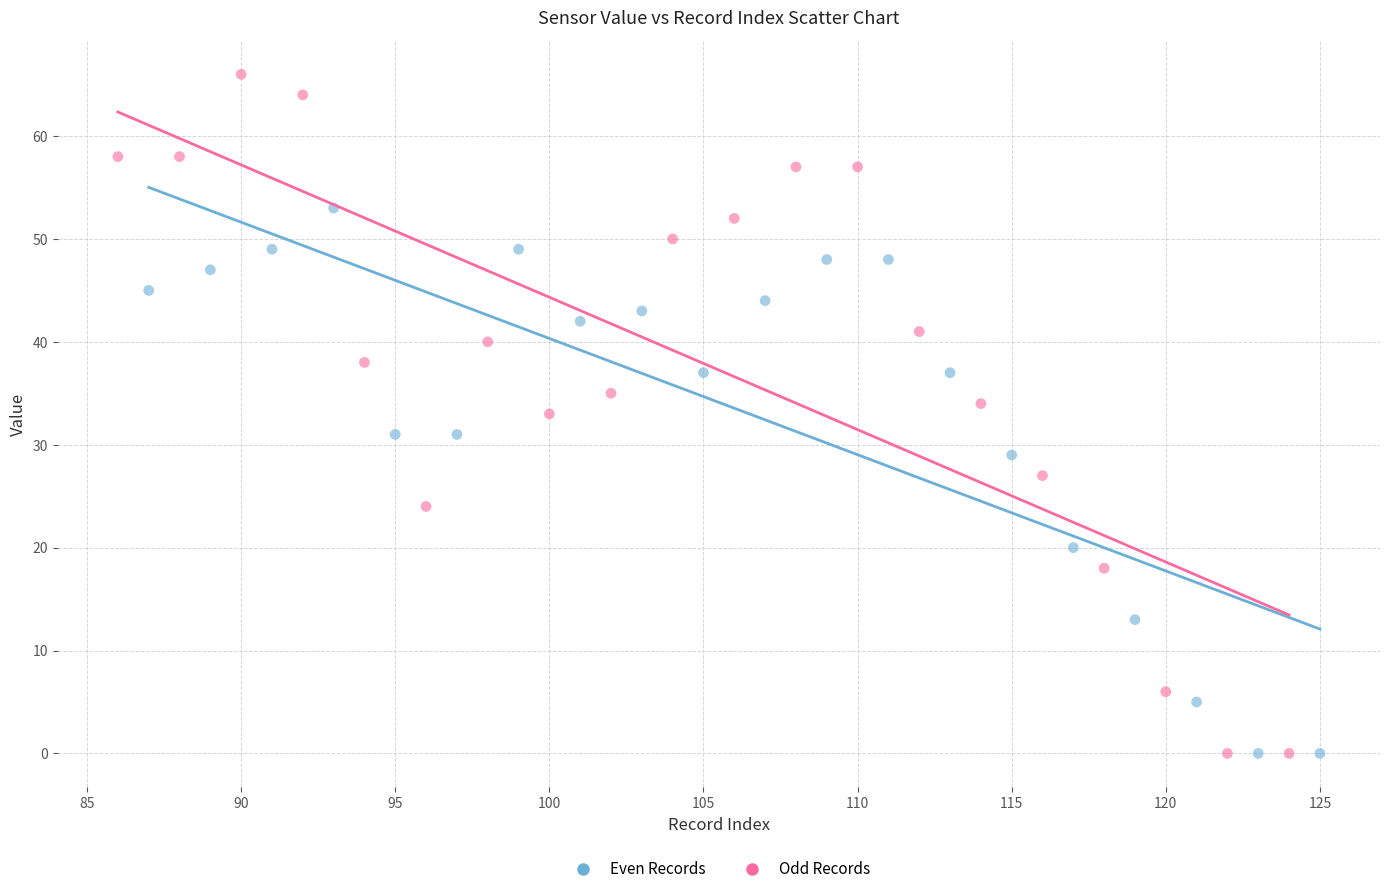

What are all the series names shown in the legend?

Even Records, Odd Records